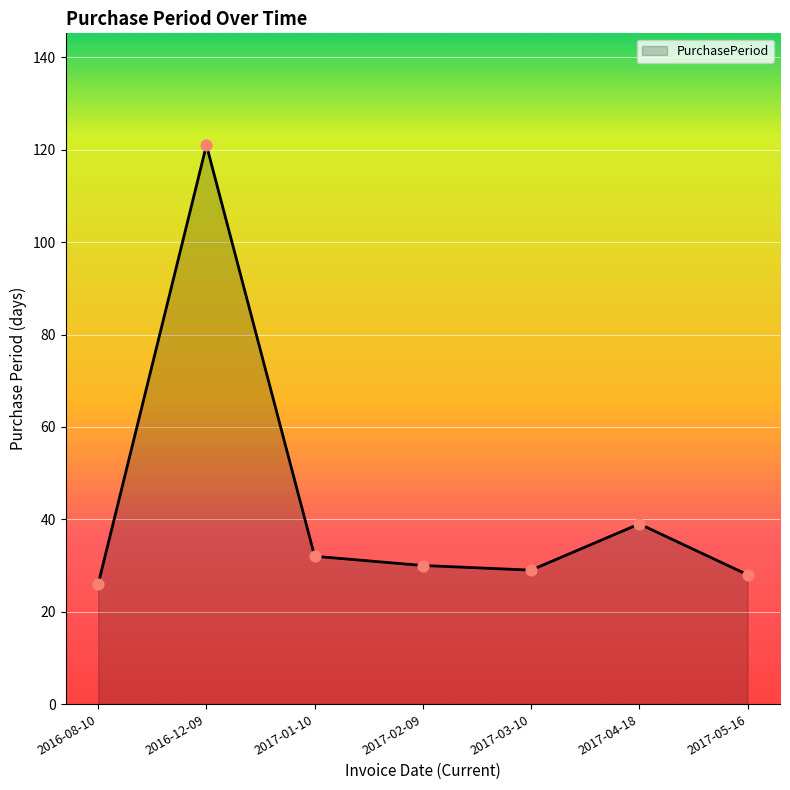

Which has a higher value, 2017-03-10 or 2017-01-10?

2017-01-10